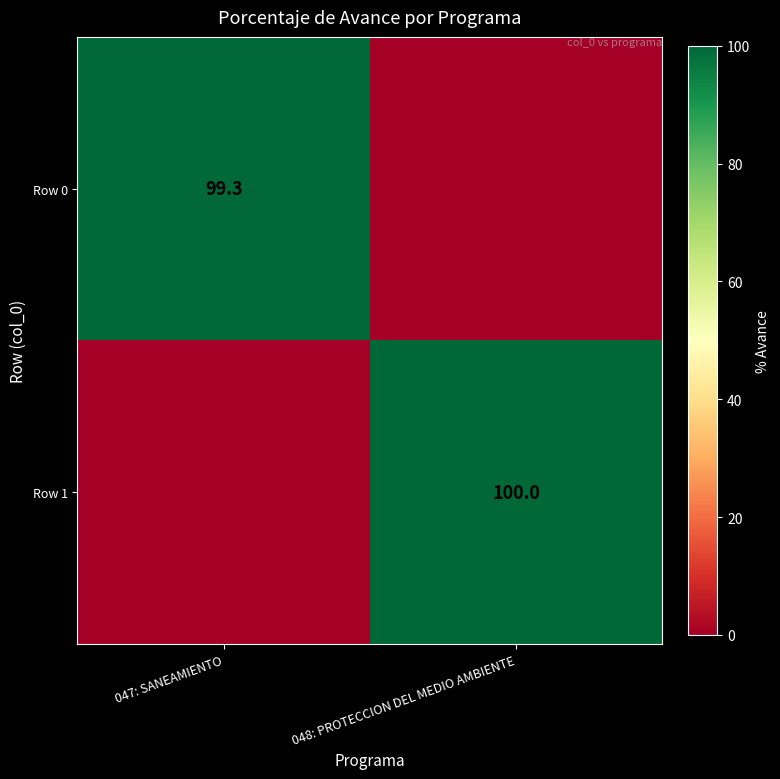

Is the value of Row 0 at 047: SANEAMIENTO greater than the value of Row 1 at 048: PROTECCION DEL MEDIO AMBIENTE?

No